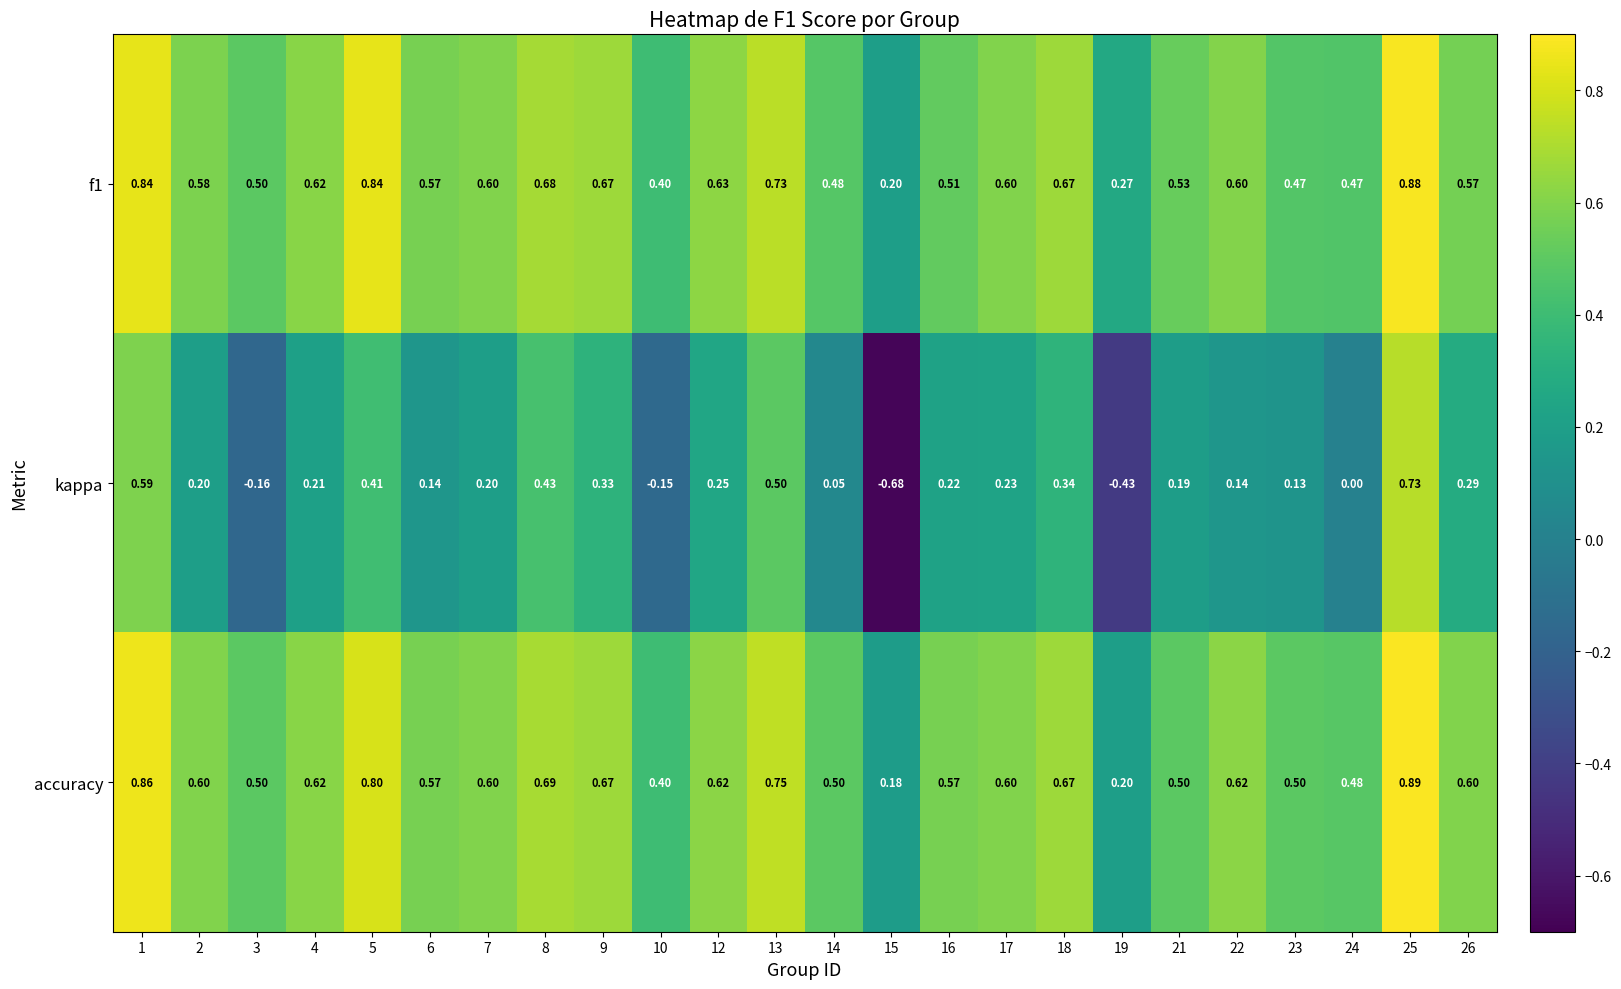

Which series has the largest total across all categories?

accuracy